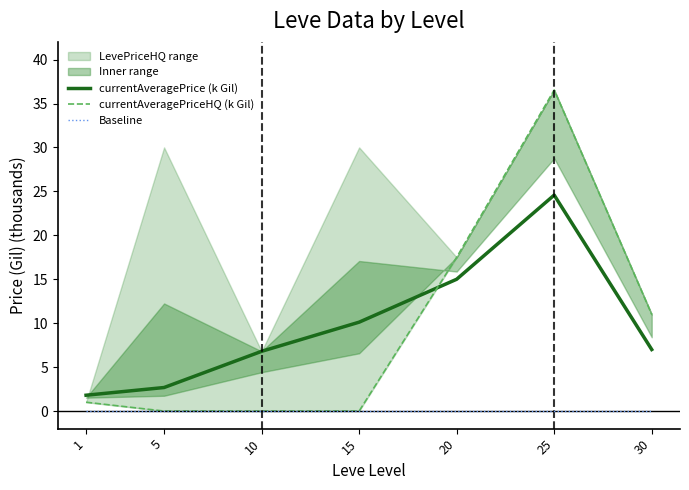

What is the value of the currentAveragePrice (k Gil) point at the 4th from the left?

10.1